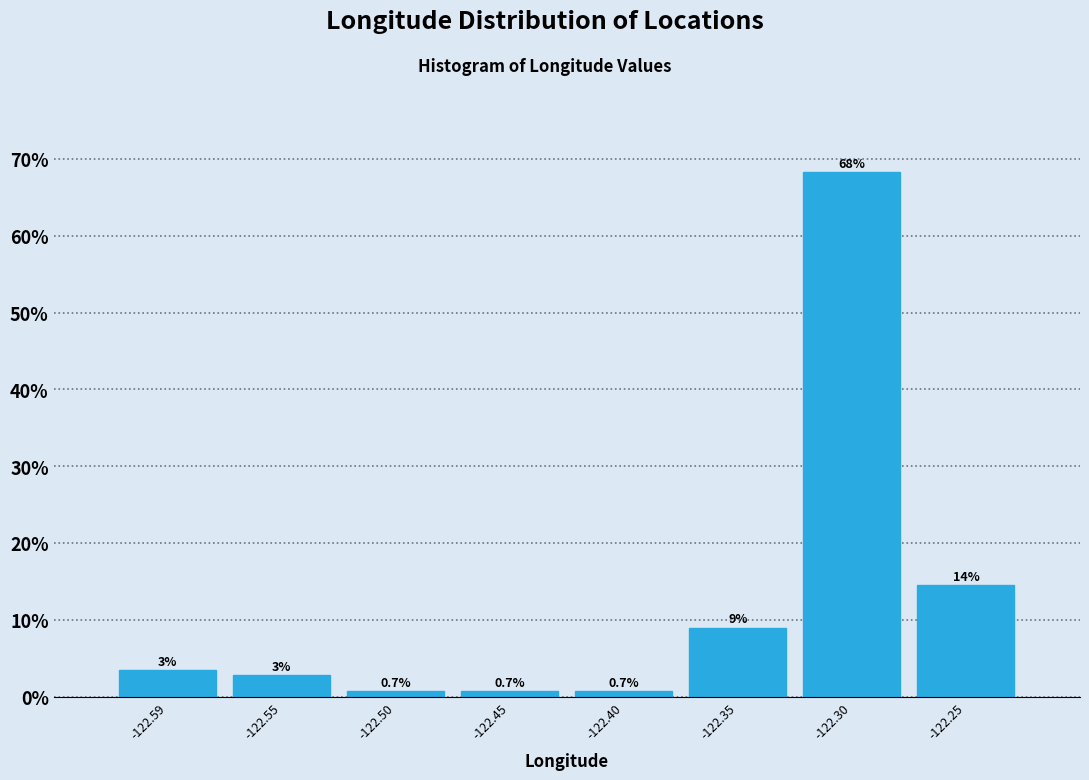

What is the sum of the values at -122.30 and -122.55?

71.0